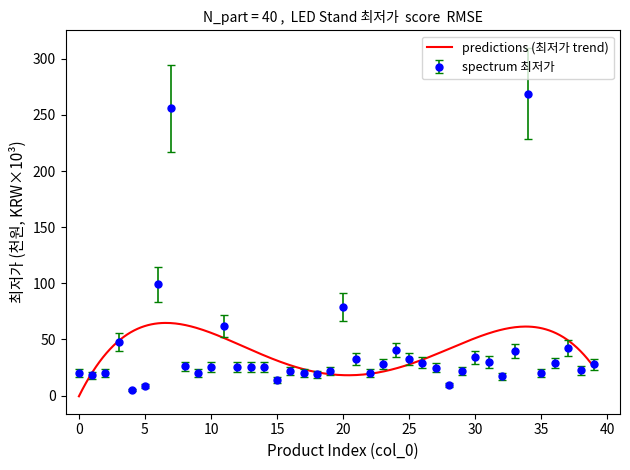

The chart shows a value of 21.7 at 16. True or false?

True